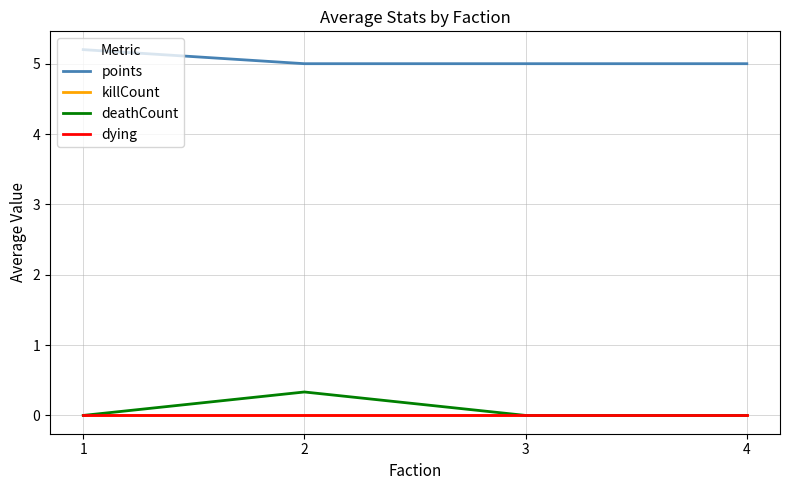

What is the maximum value shown in the chart?

5.2